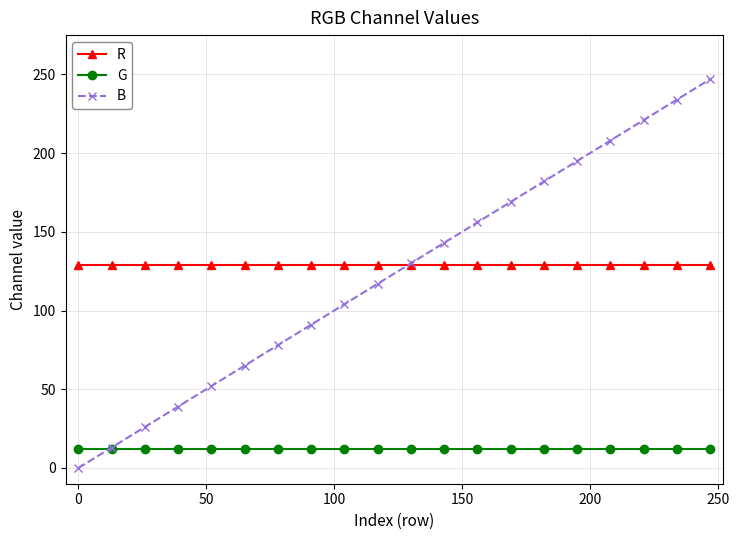

Reading left to right, transcribe all the data shown in this chart.

R: 129	129	129	129	129	129	129	129	129	129	129	129	129	129	129	129	129	129	129	129
G: 12	12	12	12	12	12	12	12	12	12	12	12	12	12	12	12	12	12	12	12
B: 0	13	26	39	52	65	78	91	104	117	130	143	156	169	182	195	208	221	234	247